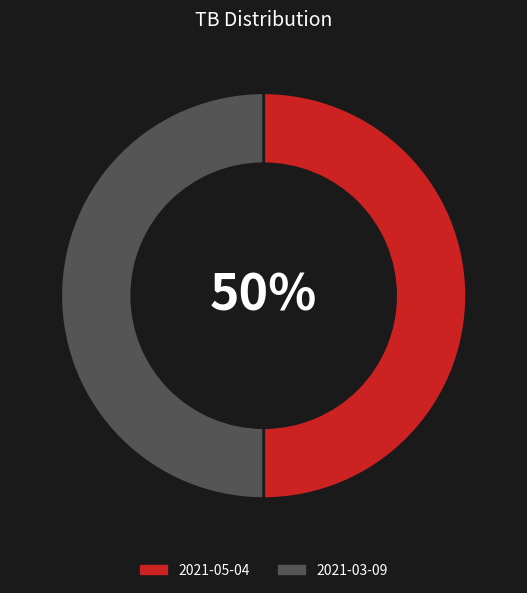

Is the sum of 2021-05-04 and 2021-03-09 greater than half?

Yes